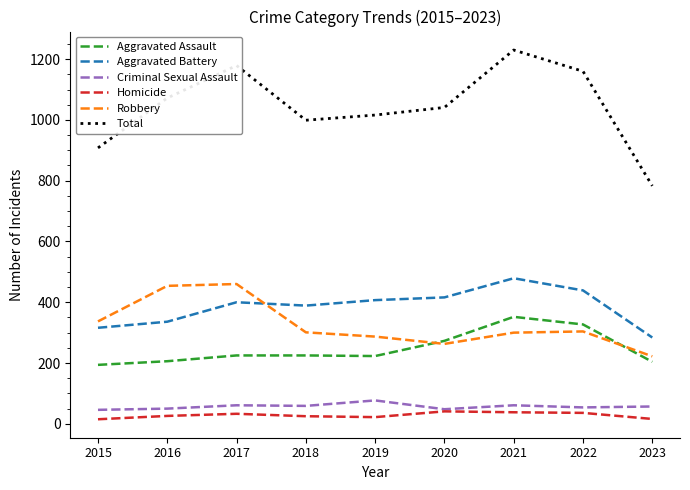

What is the total value across all series at 2021?

2460